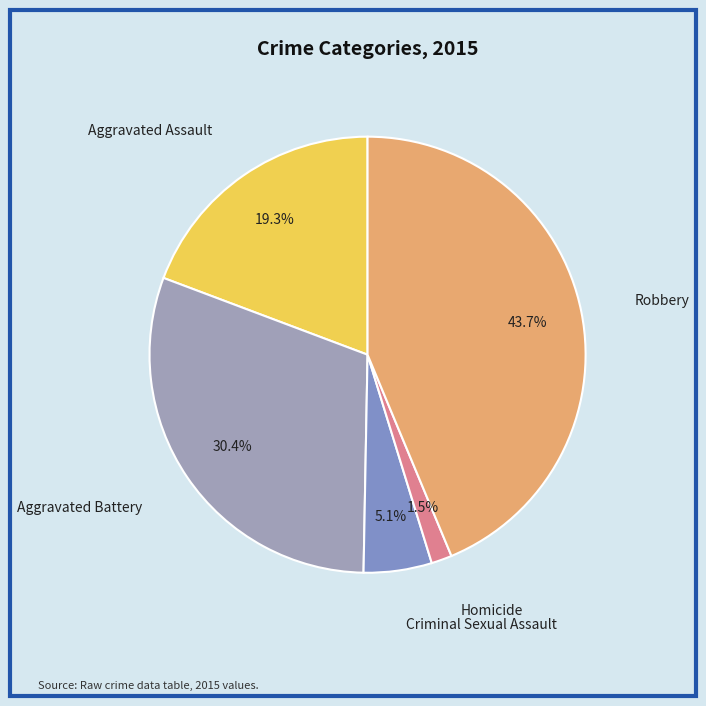

Which category has the biggest portion of the pie?

Robbery